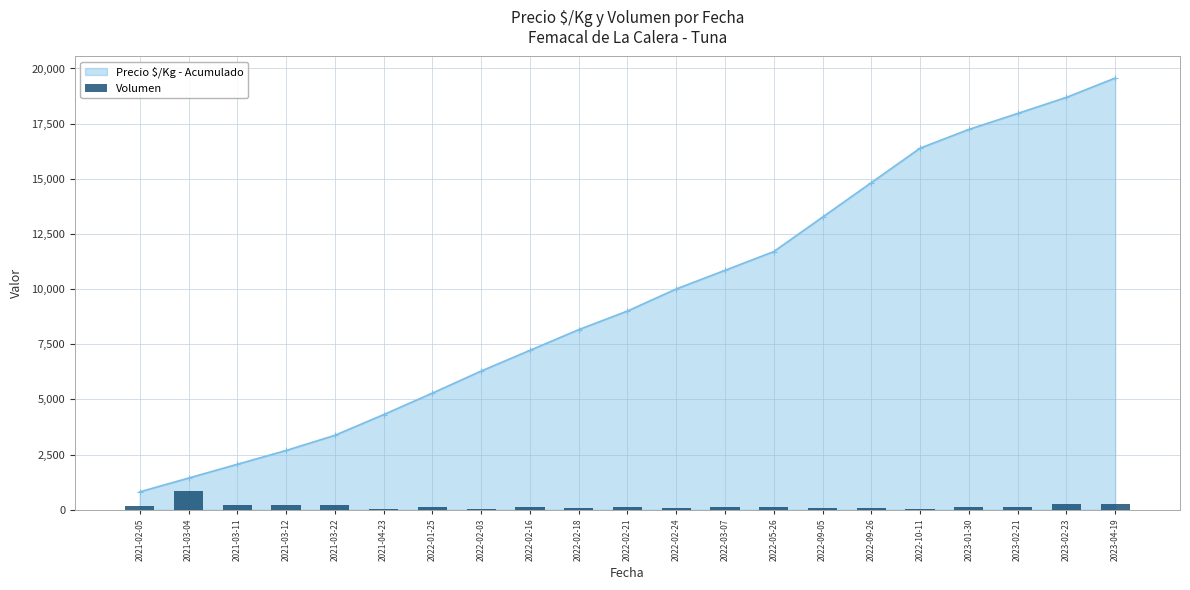

List the labels in order of value, largest first.

2021-03-04, 2023-04-19, 2023-02-23, 2021-03-11, 2021-03-12, 2021-03-22, 2021-02-05, 2022-05-26, 2022-02-16, 2022-02-21, 2023-01-30, 2022-01-25, 2023-02-21, 2022-03-07, 2022-02-18, 2022-02-24, 2022-09-05, 2022-09-26, 2022-02-03, 2022-10-11, 2021-04-23